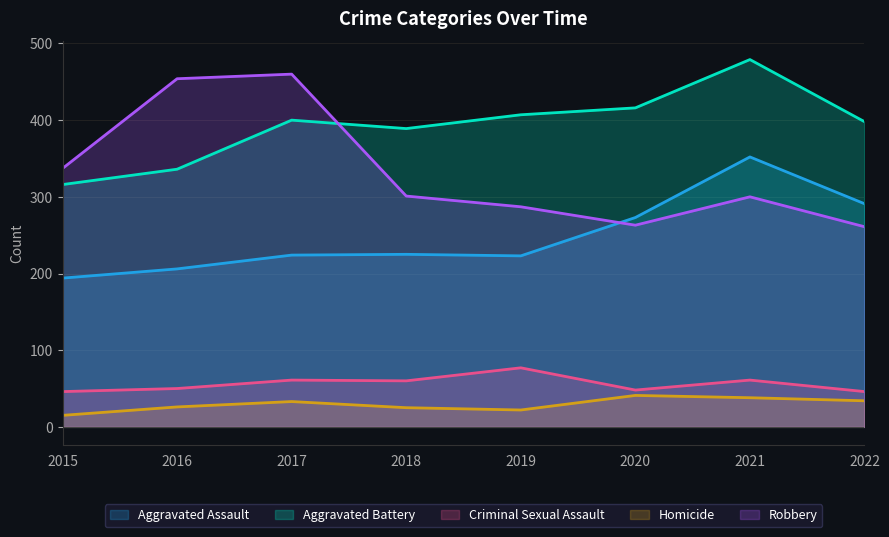

Reading left to right, list all the values displayed in this chart.

Aggravated Assault: 2015=194	2016=206	2017=224	2018=225	2019=223	2020=273	2021=352	2022=291
Aggravated Battery: 2015=316	2016=336	2017=400	2018=389	2019=407	2020=416	2021=479	2022=398
Criminal Sexual Assault: 2015=46	2016=50	2017=61	2018=60	2019=77	2020=48	2021=61	2022=46
Homicide: 2015=15	2016=26	2017=33	2018=25	2019=22	2020=41	2021=38	2022=34
Robbery: 2015=337	2016=454	2017=460	2018=301	2019=287	2020=263	2021=300	2022=261